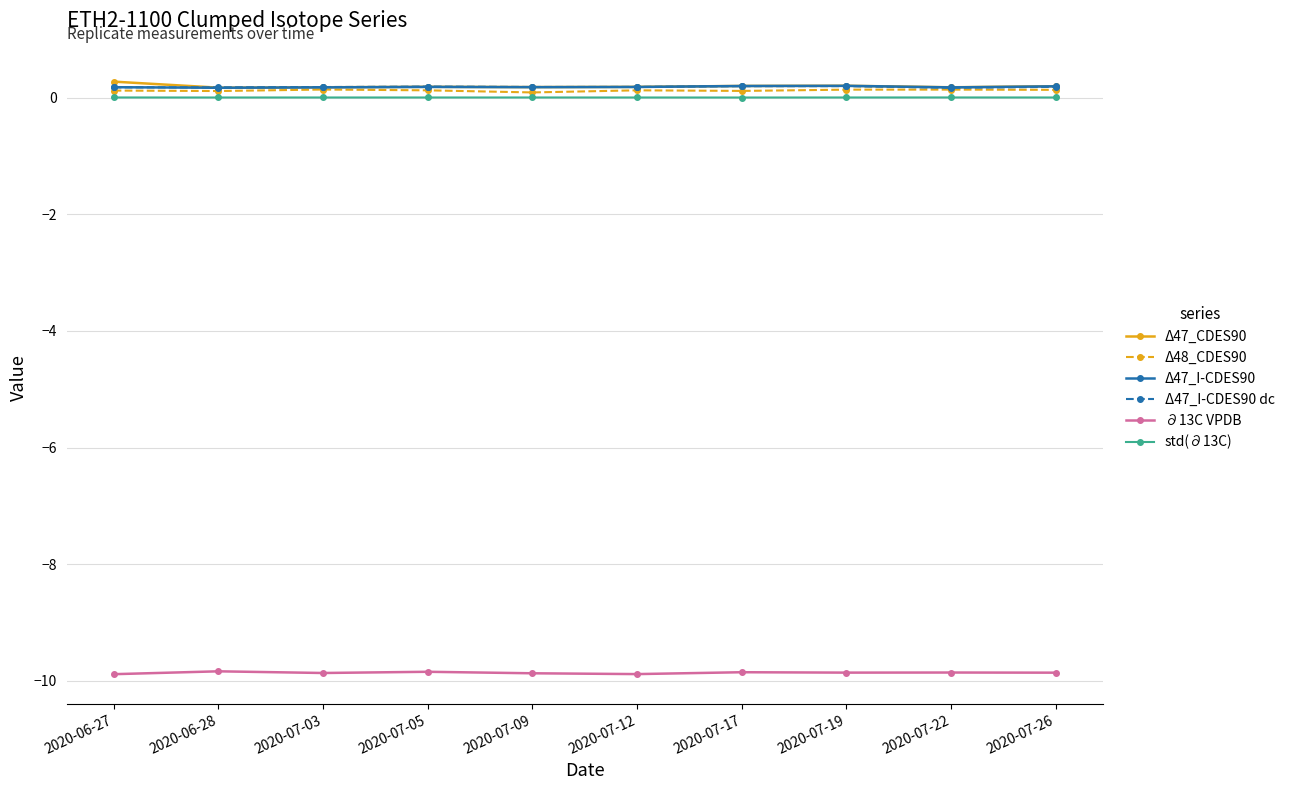

The Δ47_I-CDES90 series shows 0.2 at 2020-07-17. True or false?

True